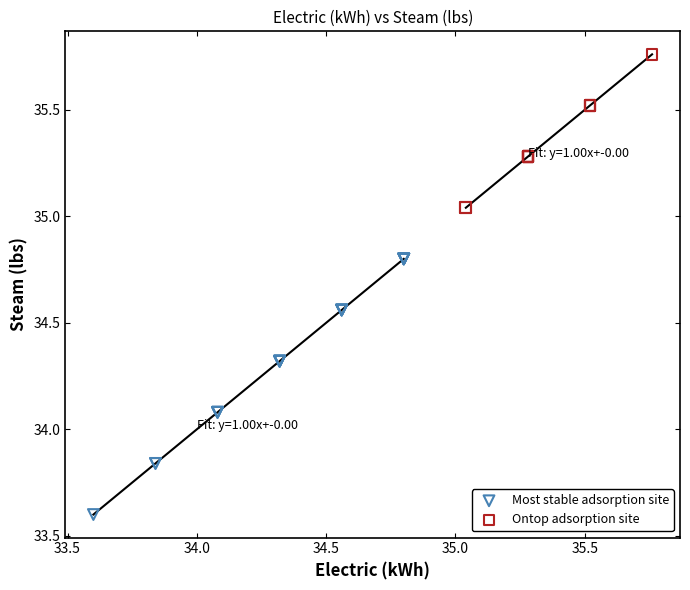

Which series reaches the maximum Y coordinate?

Ontop adsorption site